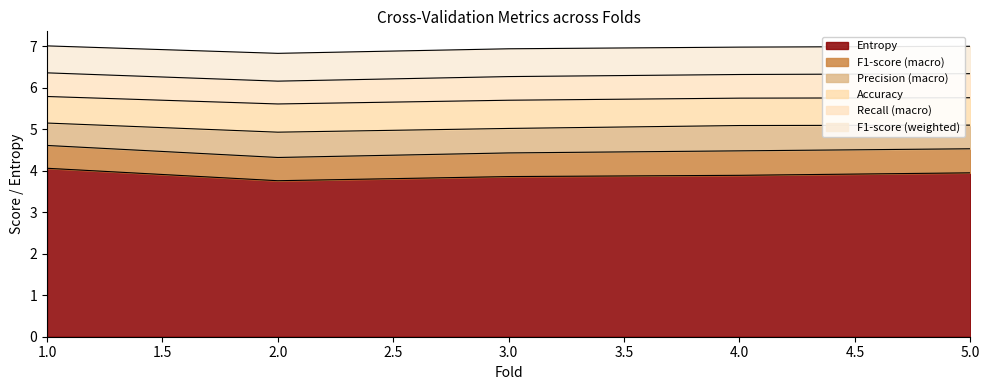

Reading right to left, list all the values displayed in this chart.

Entropy: 5=4.0	4=3.9	3=3.9	2=3.8	1=4.1
F1-score (macro): 5=0.6	4=0.6	3=0.6	2=0.6	1=0.6
Precision (macro): 5=0.6	4=0.6	3=0.6	2=0.6	1=0.5
Accuracy: 5=0.7	4=0.7	3=0.7	2=0.7	1=0.6
Recall (macro): 5=0.6	4=0.6	3=0.6	2=0.6	1=0.6
F1-score (weighted): 5=0.7	4=0.7	3=0.7	2=0.7	1=0.7